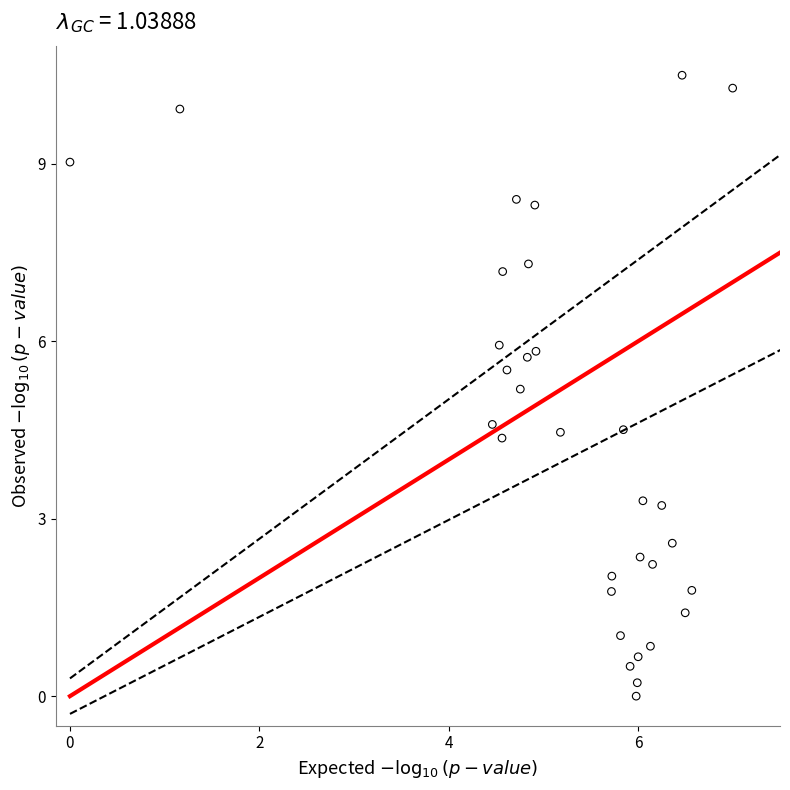

What is the range of X values (max minus min)?

7.0